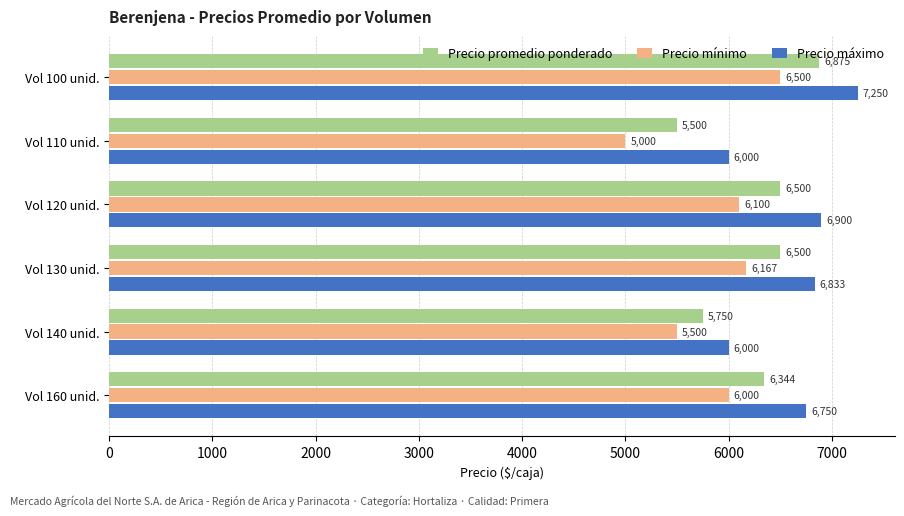

The value of Precio mínimo at Vol 160 unid. is 10222. True or false?

False